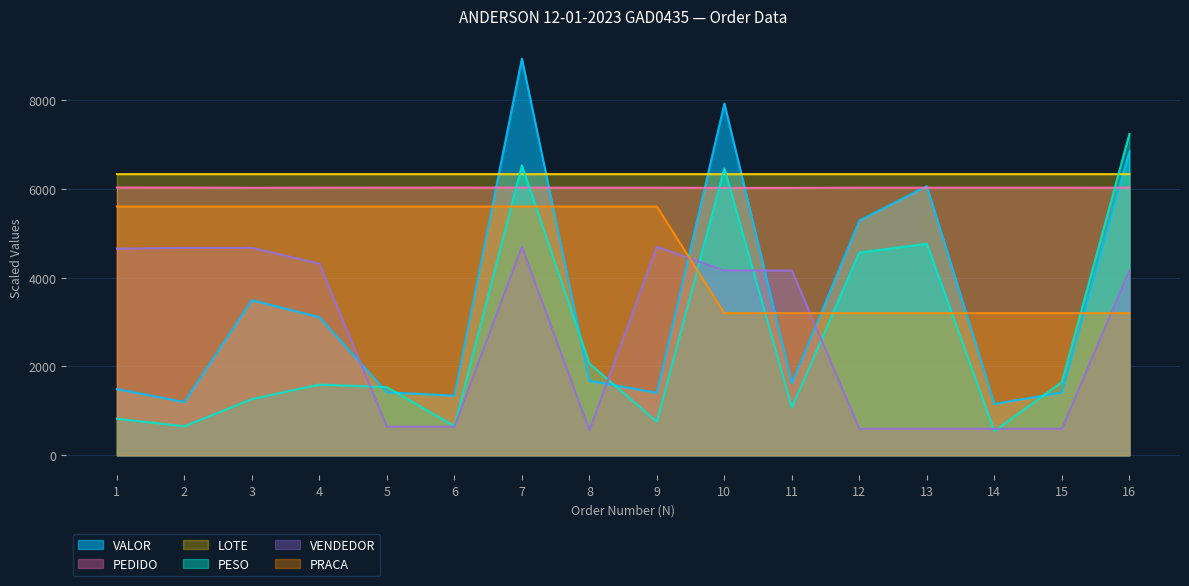

How many categories are shown in the chart?

16